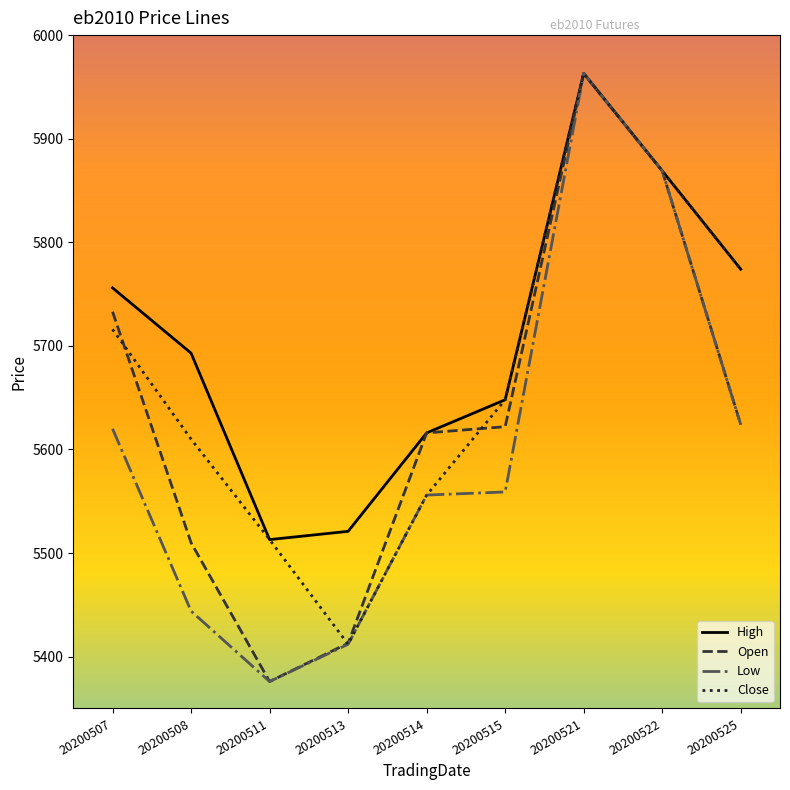

What value does the Open series have at 20200515?

5622